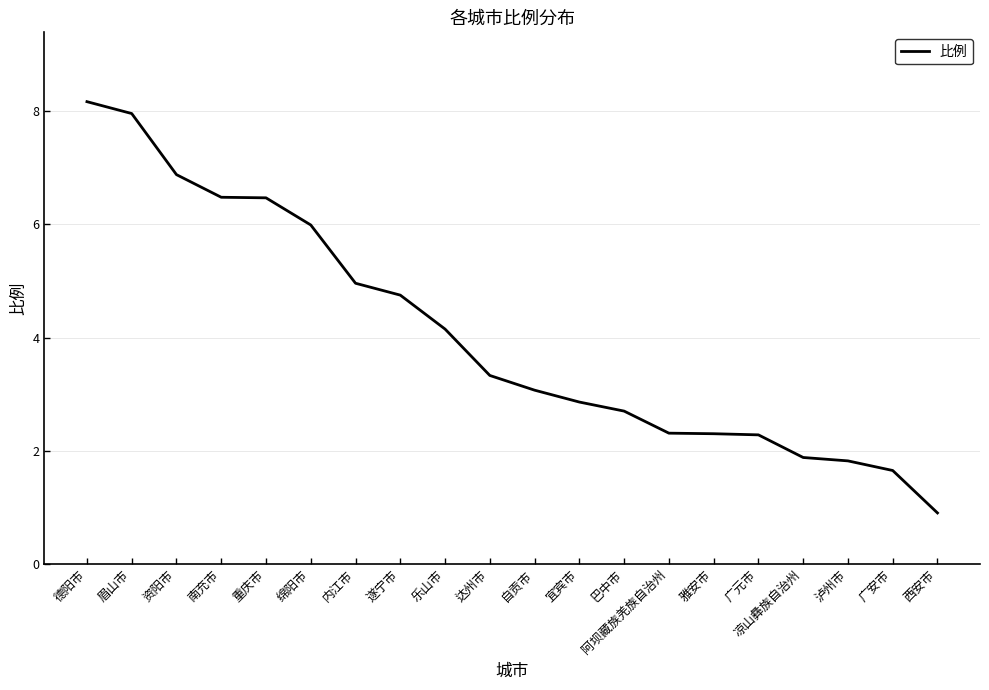

What position from the left is 内江市?

7